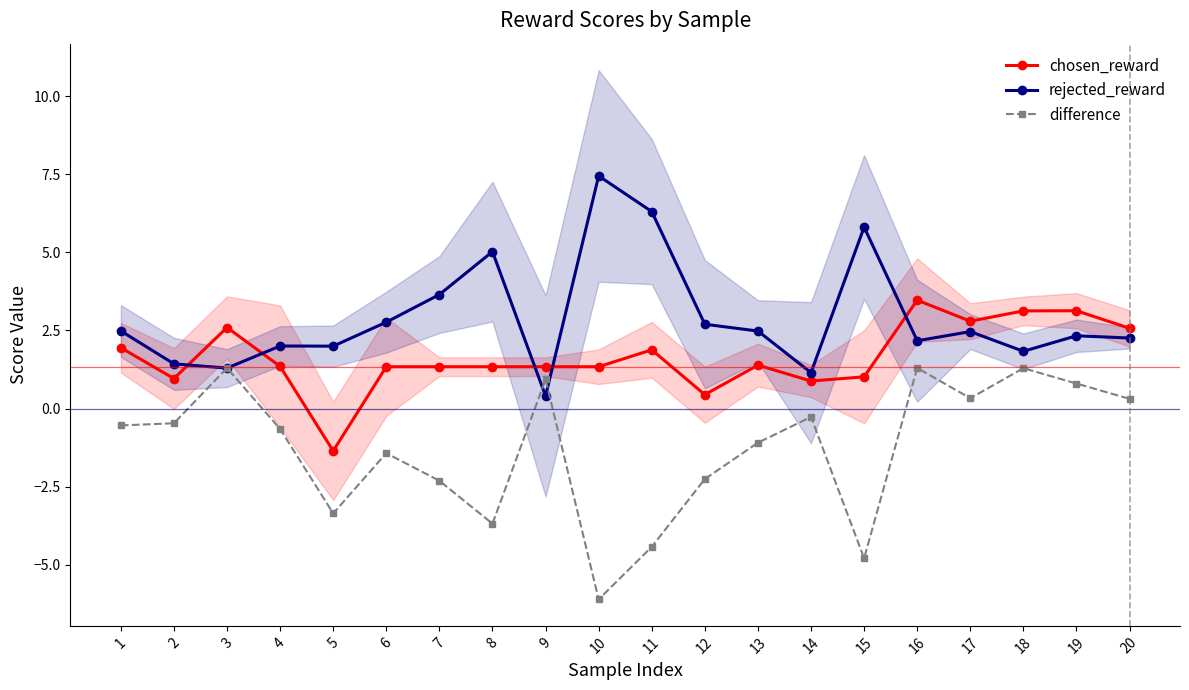

In rejected_reward, how many points are lower than both neighbors (excluding endpoints)?

6